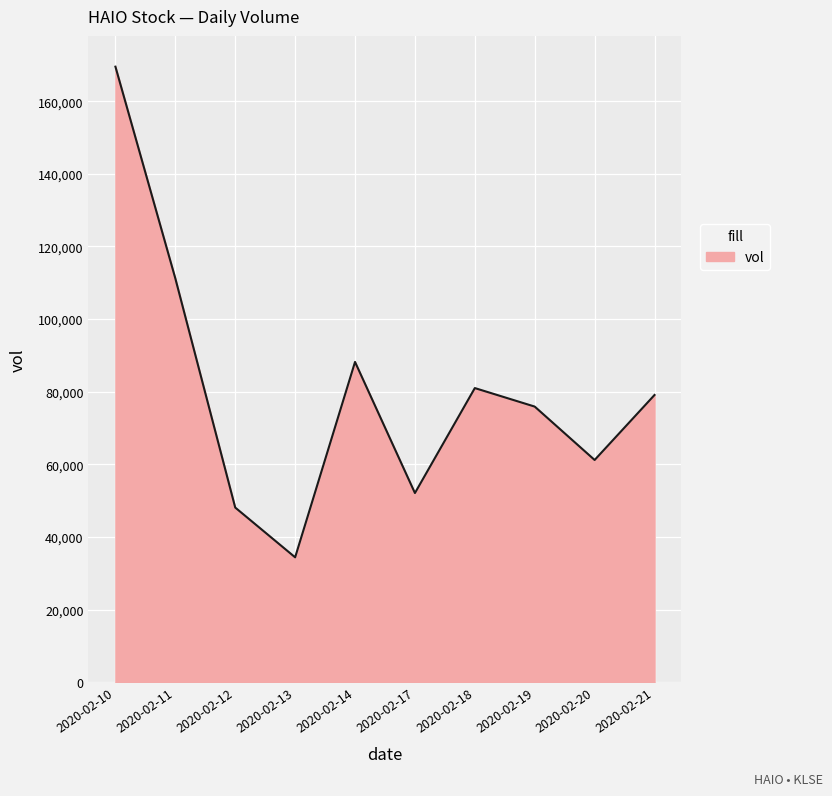

The value at 2020-02-17 is 86237. True or false?

False